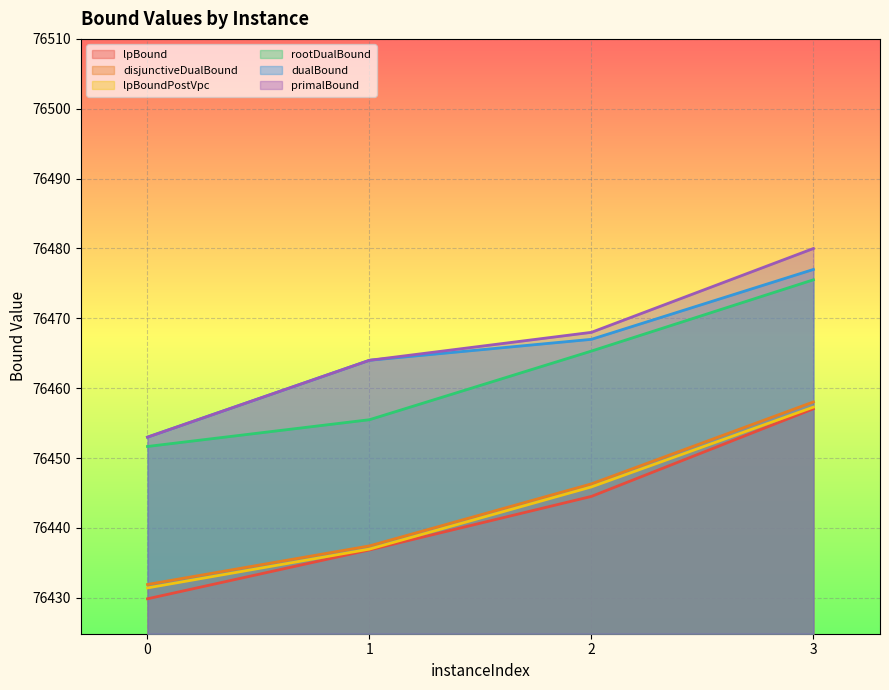

What are all the series names shown in the legend?

lpBound, disjunctiveDualBound, lpBoundPostVpc, rootDualBound, dualBound, primalBound